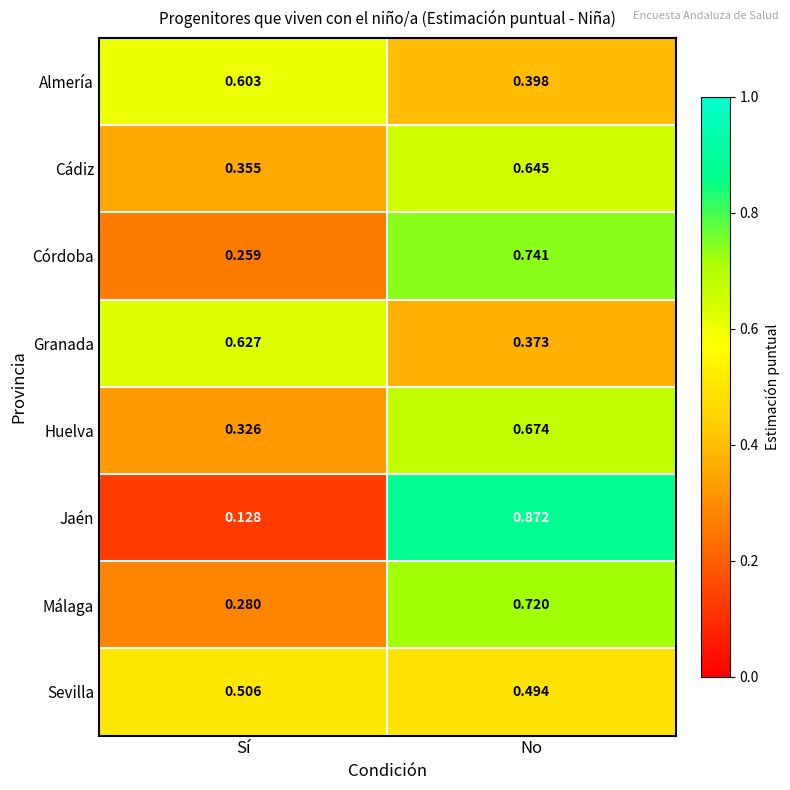

Which series has the widest spread of values?

Jaén